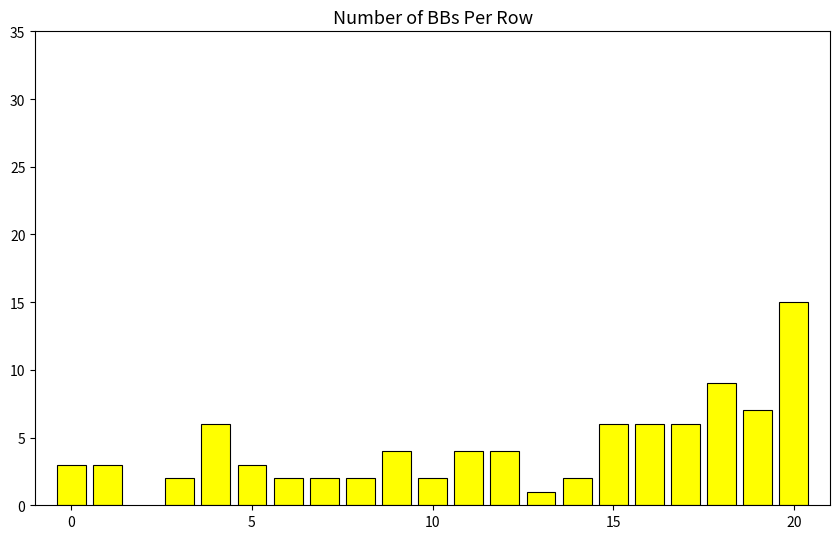

Reading left to right, what are all the values shown in this chart?

3	3	2	6	3	2	2	2	4	2	4	4	1	2	6	6	6	9	7	15